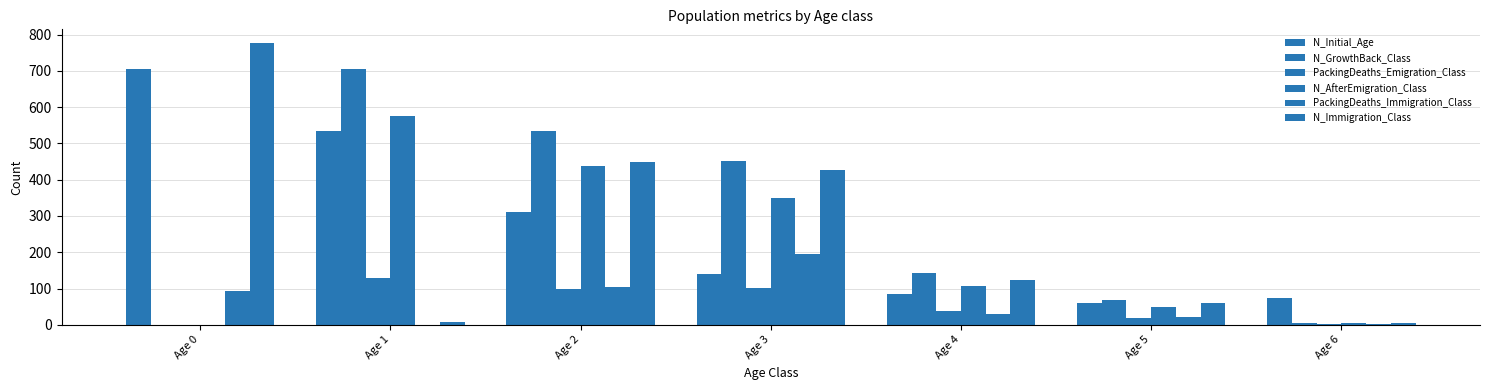

How many groups of bars are there?

7